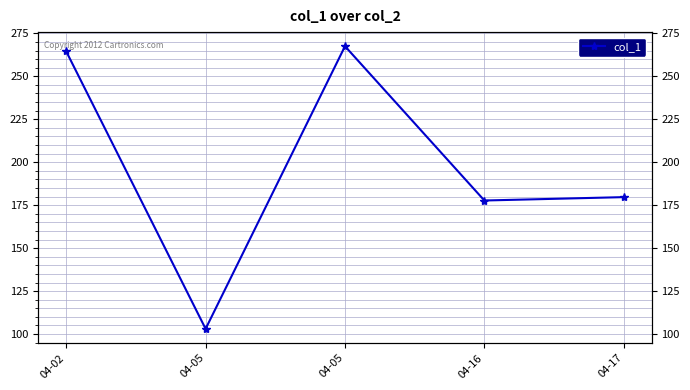

What is the difference between the second highest and minimum values?

161.4